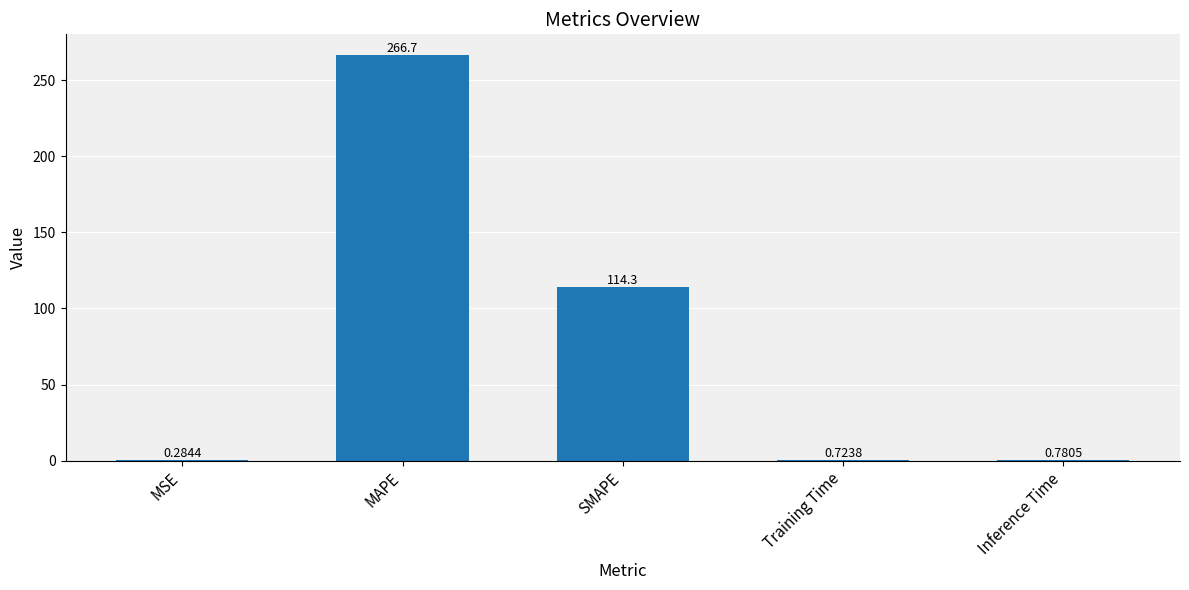

What is the sum of all values?

382.7